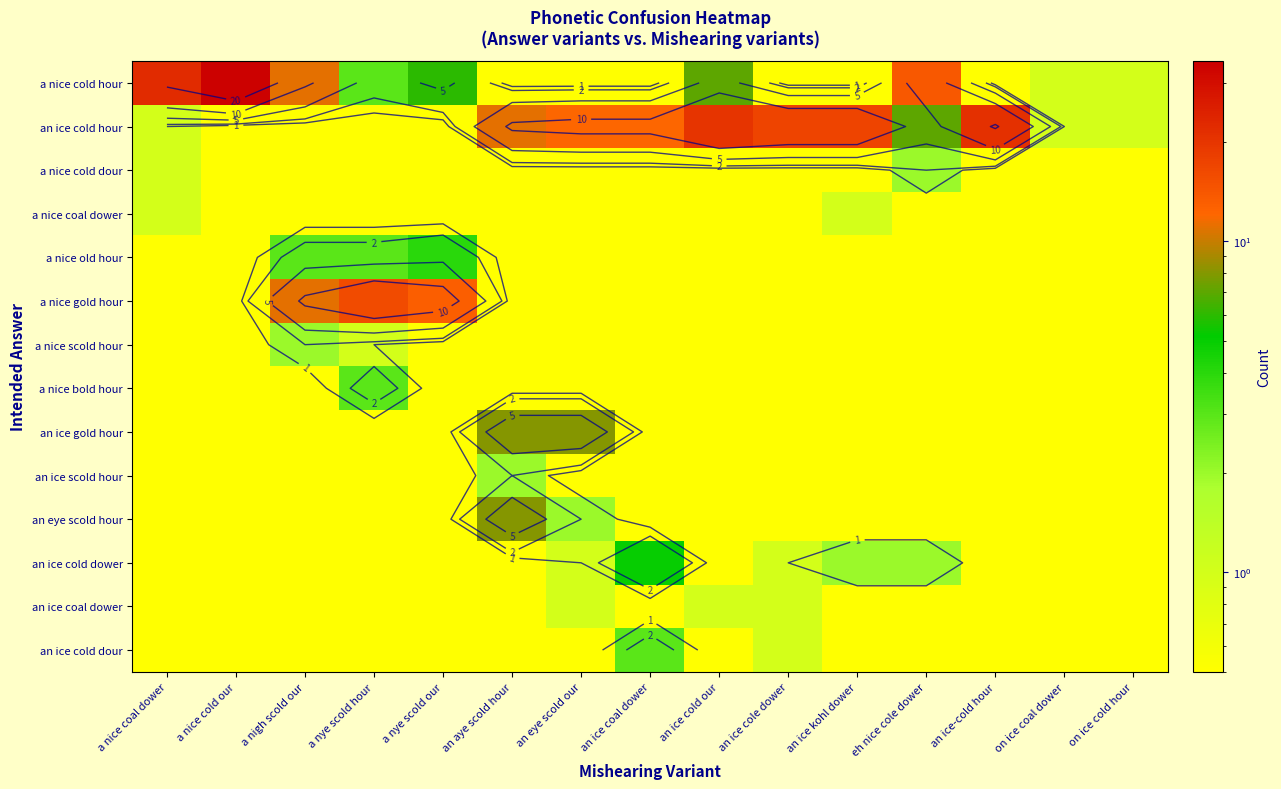

At how many categories does at least one series exceed 15?

7